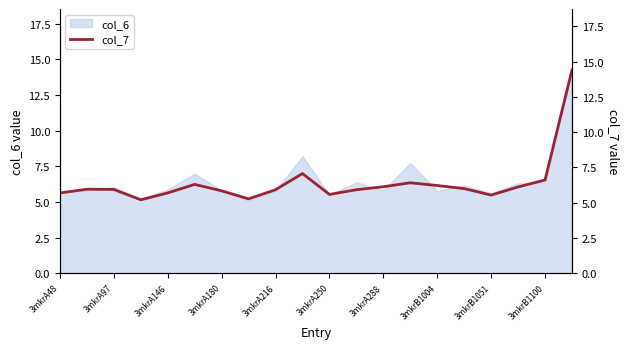

How many categories are shown in the chart?

20